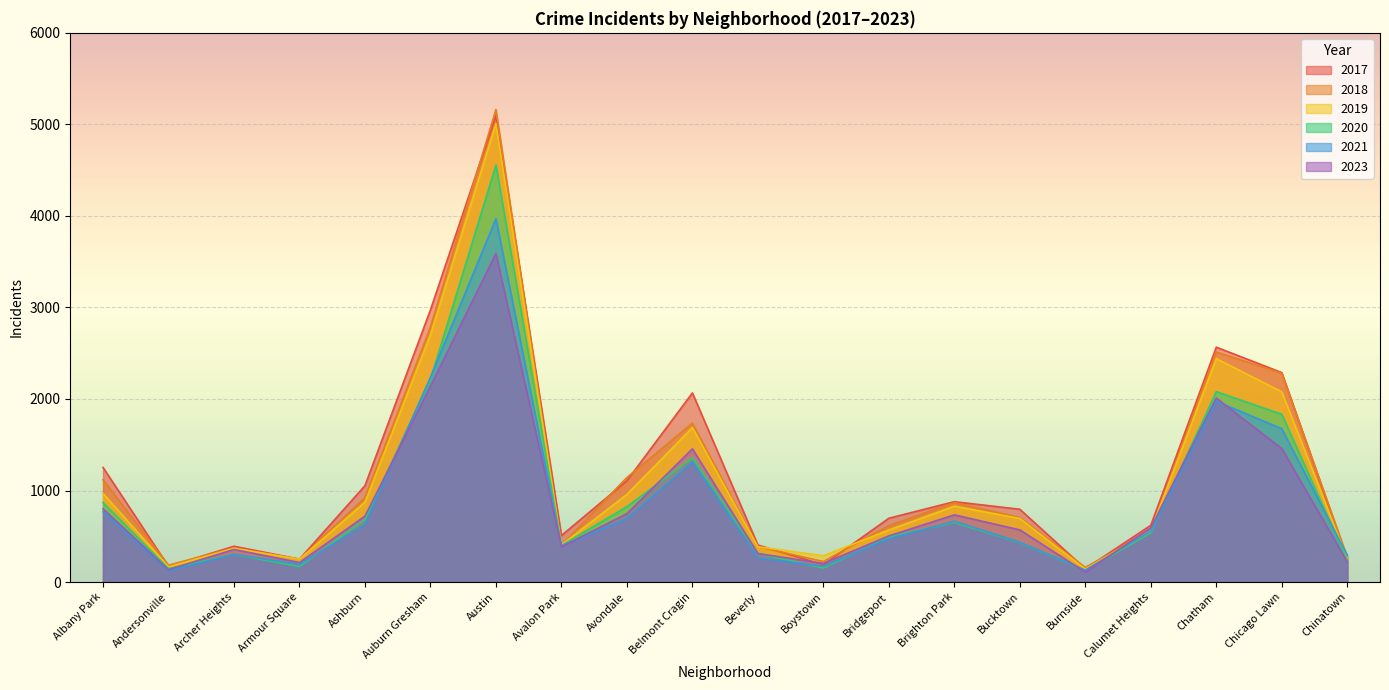

How many times do 2021 and 2017 cross each other?

1